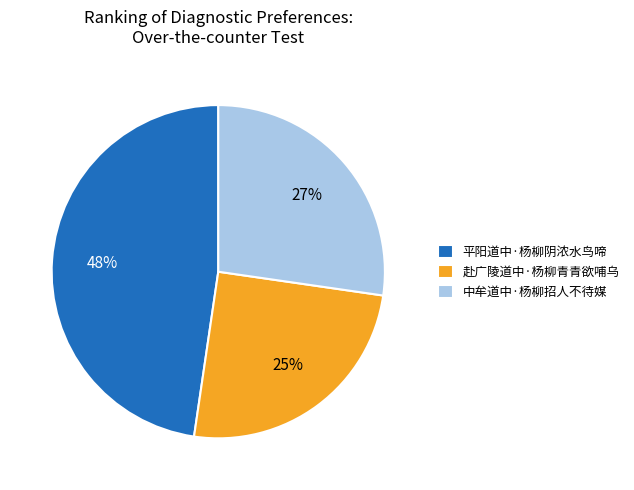

Rank the categories by value from lowest to highest.

赴广陵道中·杨柳青青欲哺乌, 中牟道中·杨柳招人不待媒, 平阳道中·杨柳阴浓水鸟啼